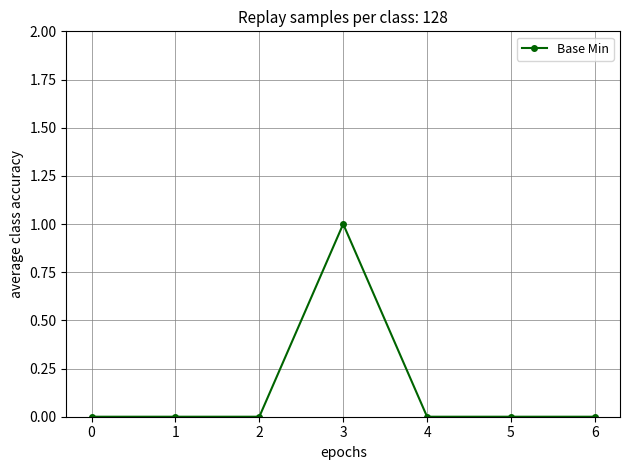

The chart shows a value of 0 at 4. True or false?

True